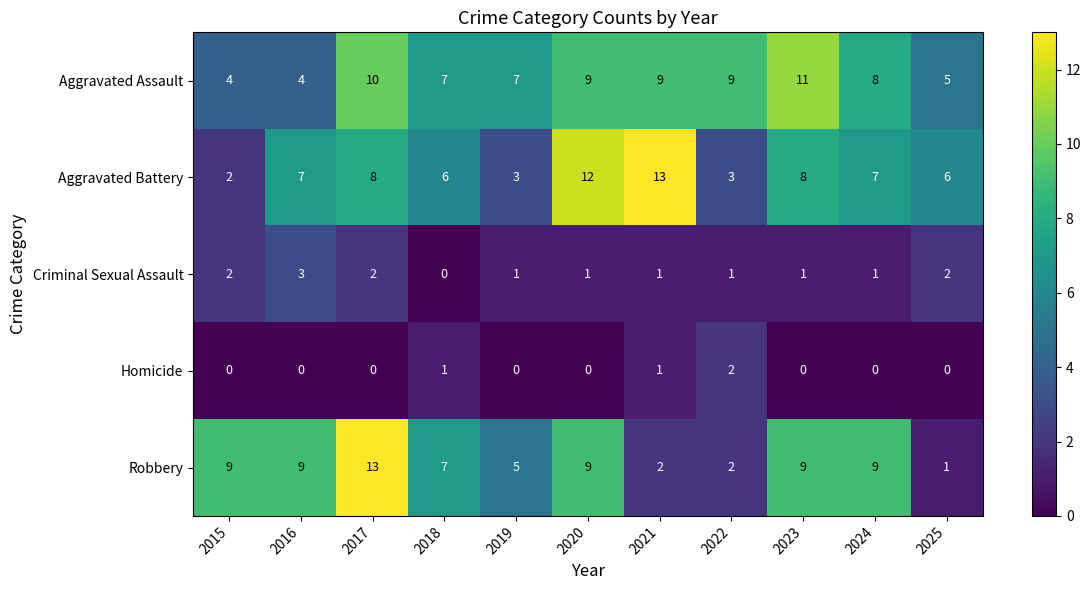

Where does the Aggravated Assault series first go above 8?

2017